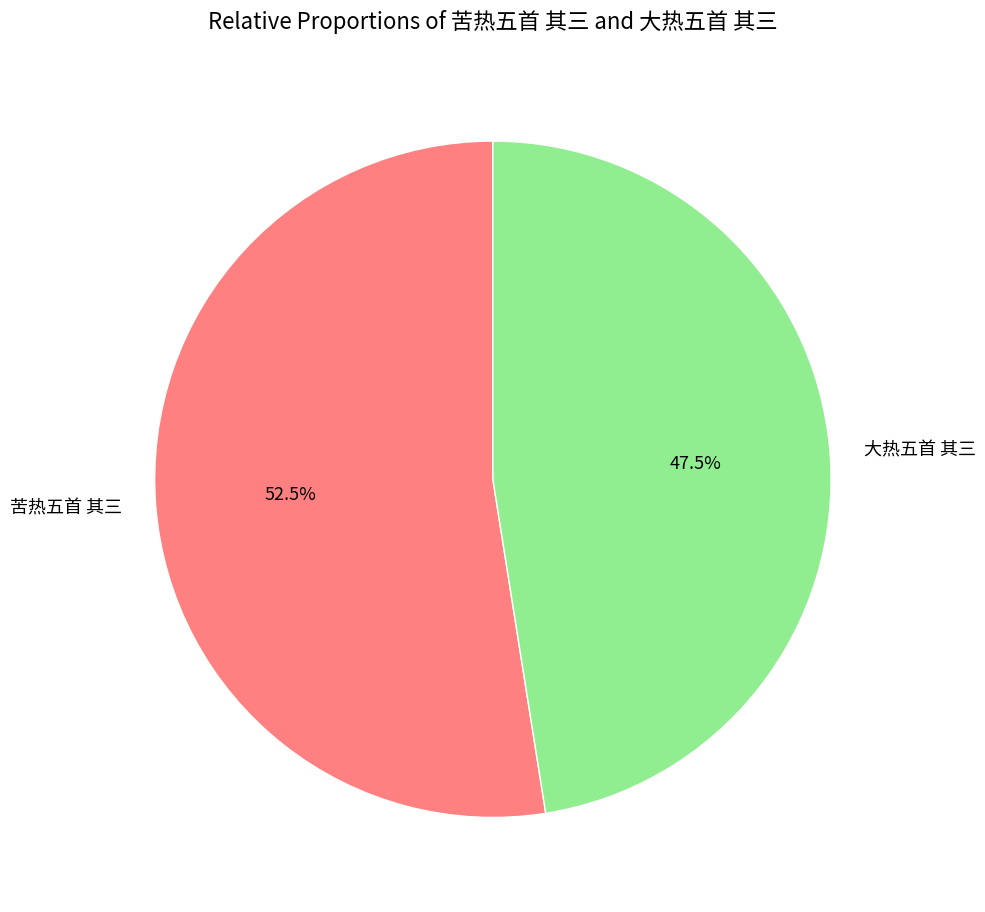

How many slices are in this pie chart?

2